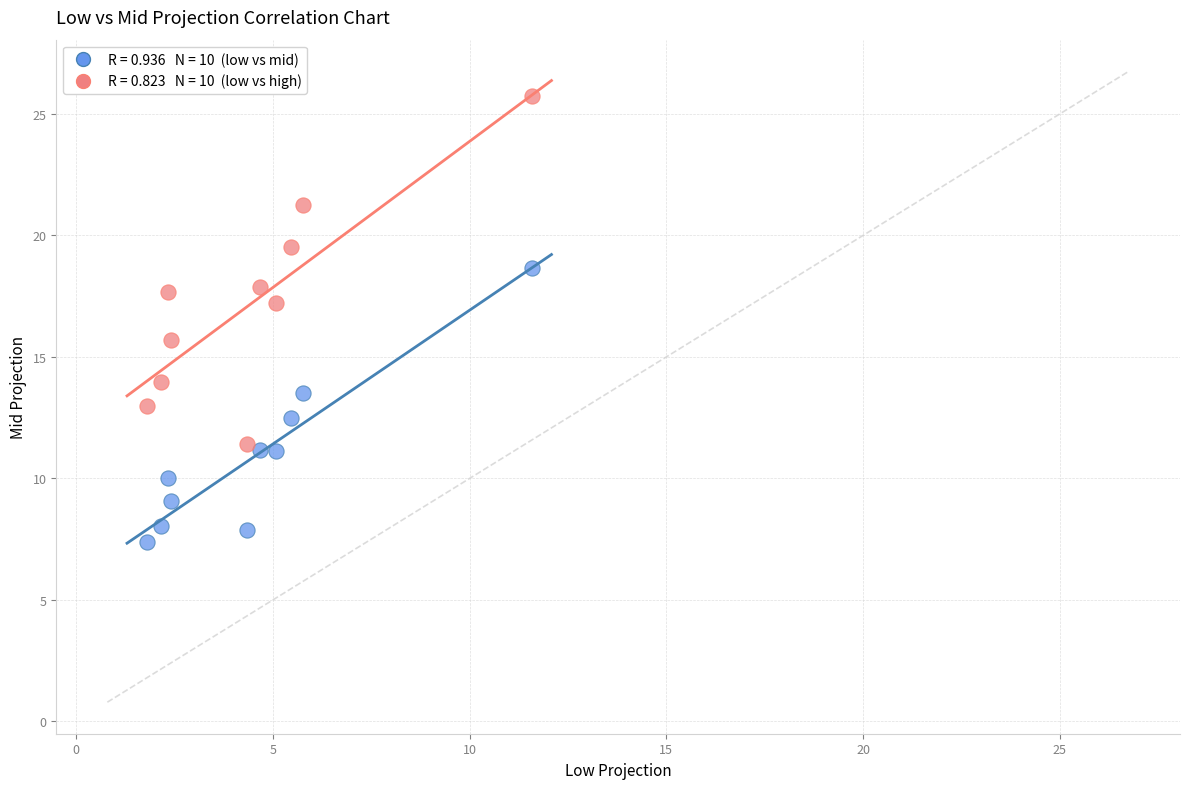

Across all series, what Y value is closest to 16?

15.7